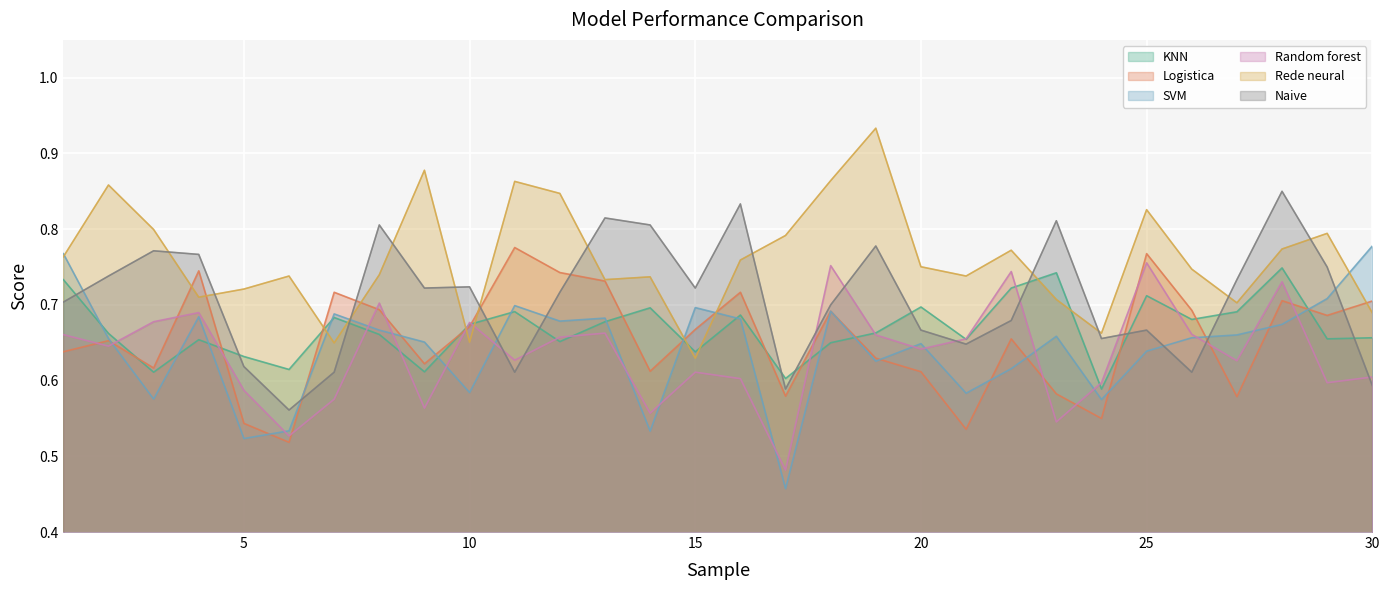

What is the highest value of the Rede neural series?

0.9